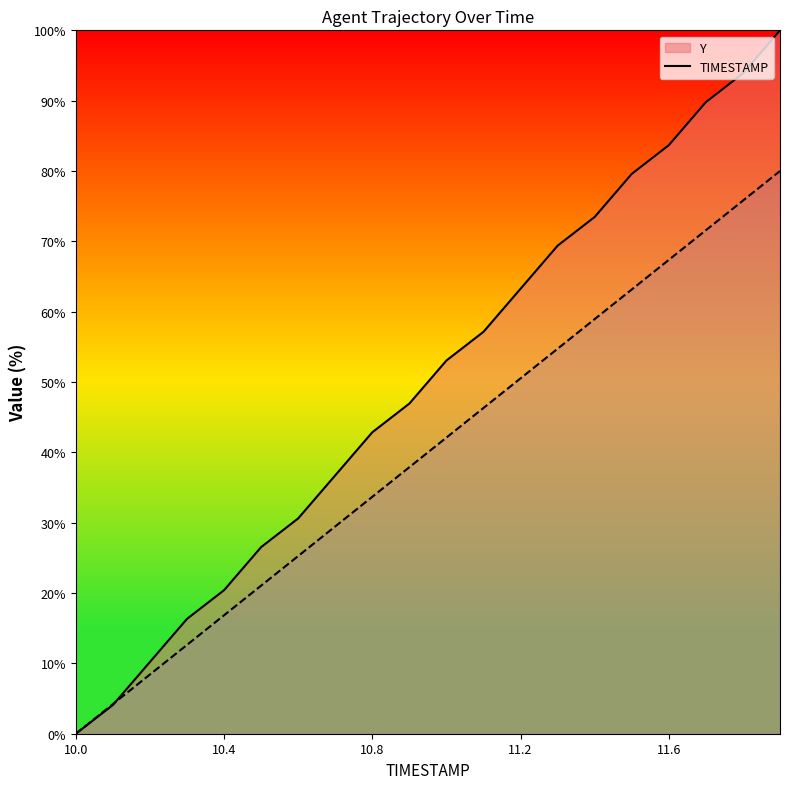

True or false: TIMESTAMP has a value of 63.3 at 11.2.

True